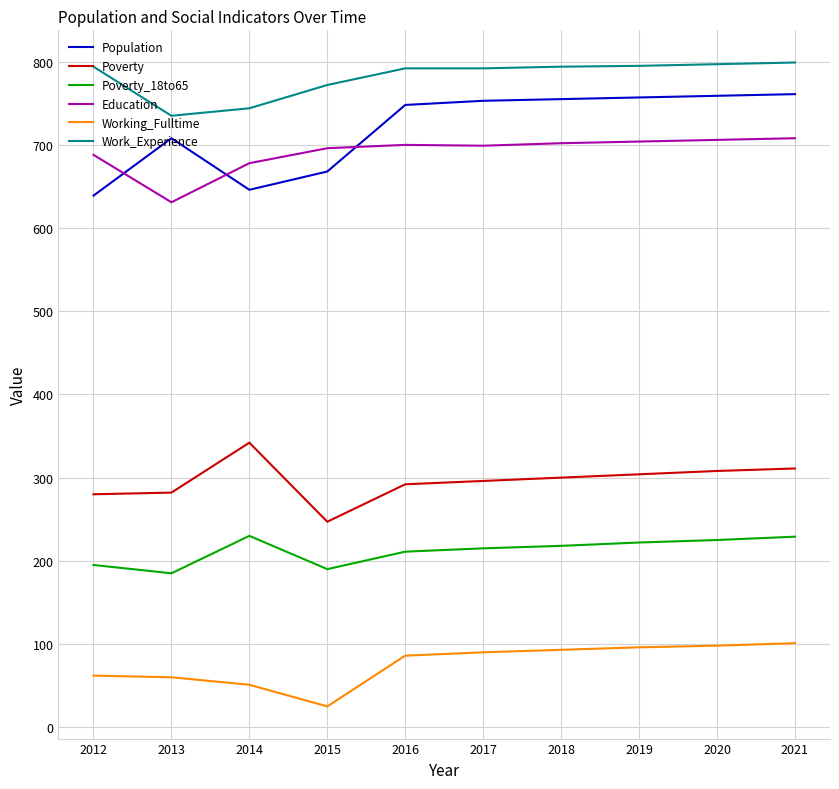

Does the chart display data point markers on the line(s)?

No